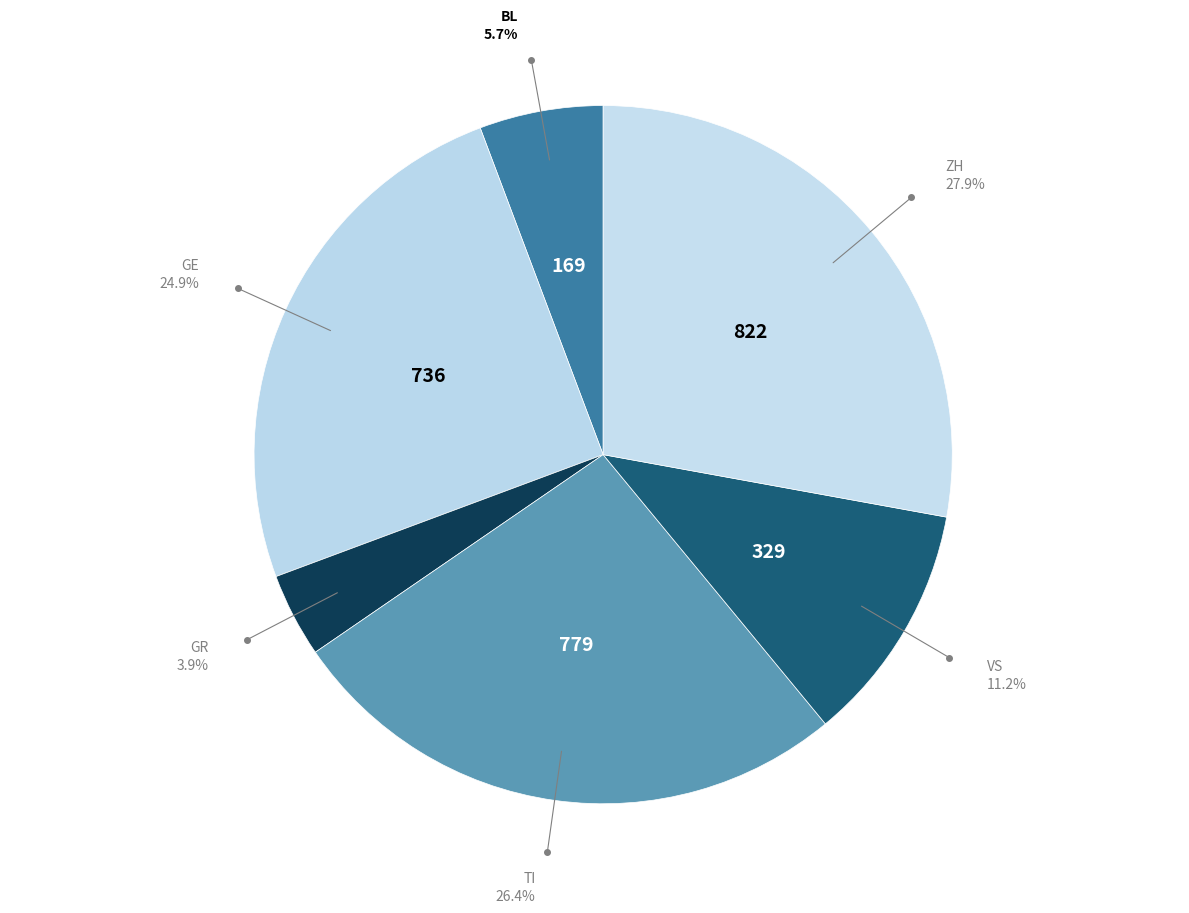

What percentage is NOT represented by TI?

73.6%